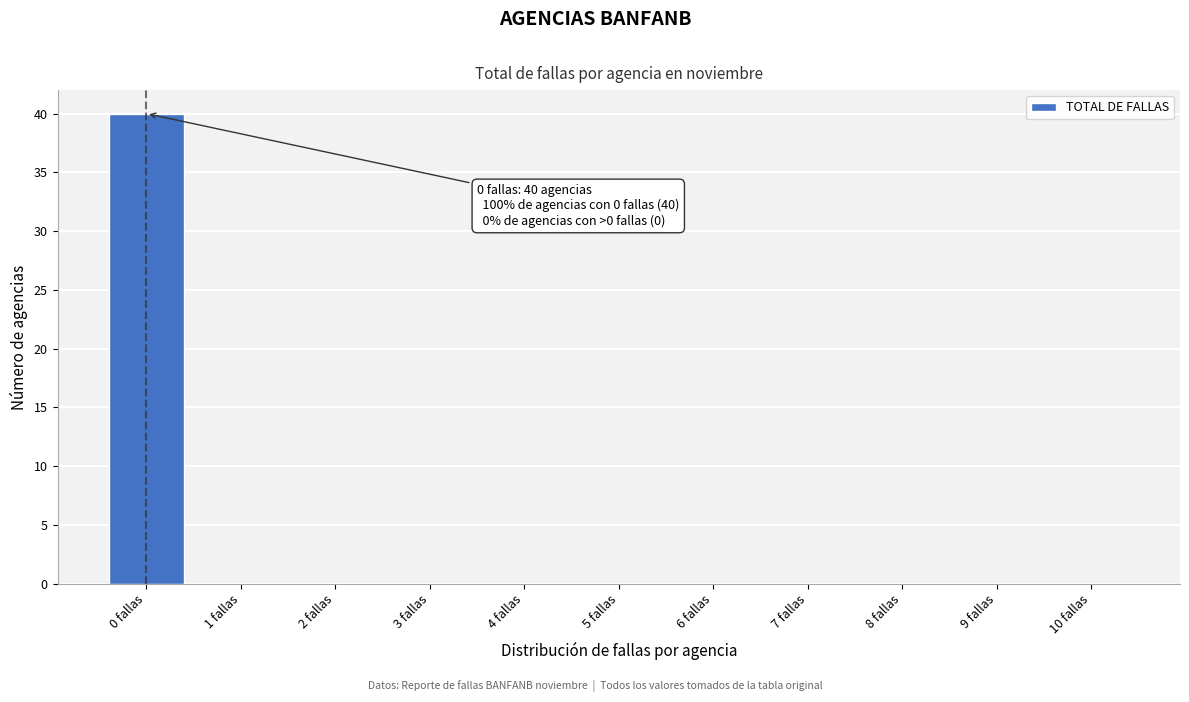

Over which range of the x-axis is the bar tallest?

-0.5 to 0.5